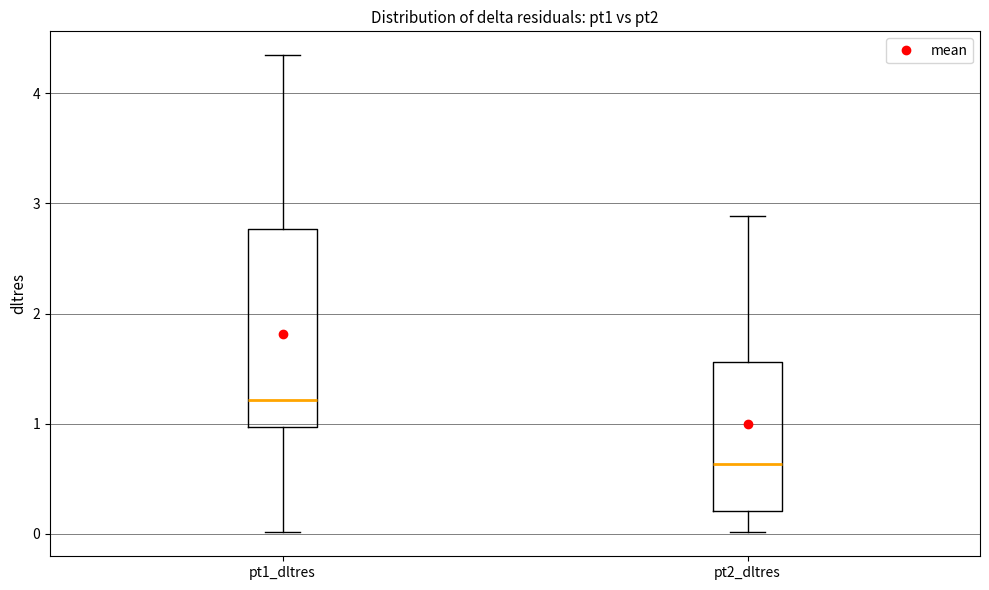

Reading left to right, transcribe this box plot: for each box, give where its median line is, the range the box spans, and where its two whiskers end, as read against the y-axis. The values are not printed on the chart, so give them approximately, as read against the axis.

pt1_dltres: median 1.2, box 1.0 to 2.8, whiskers 0.0 to 4.3
pt2_dltres: median 0.6, box 0.2 to 1.6, whiskers 0.0 to 2.9